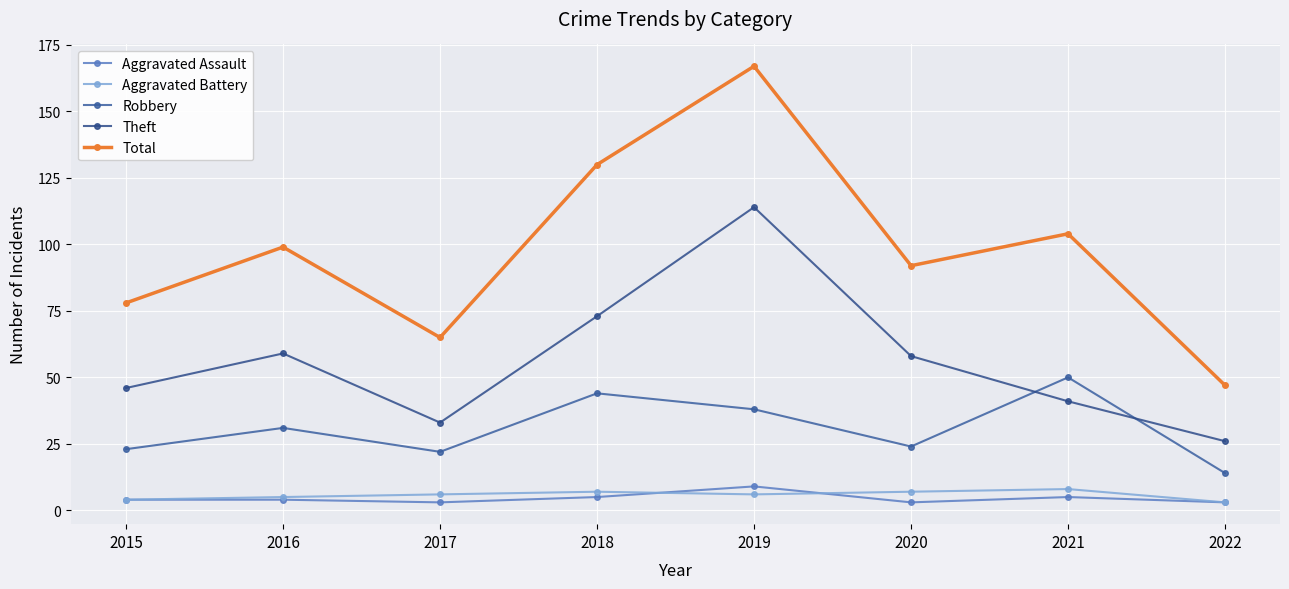

What are all the series names shown in the legend?

Aggravated Assault, Aggravated Battery, Robbery, Theft, Total